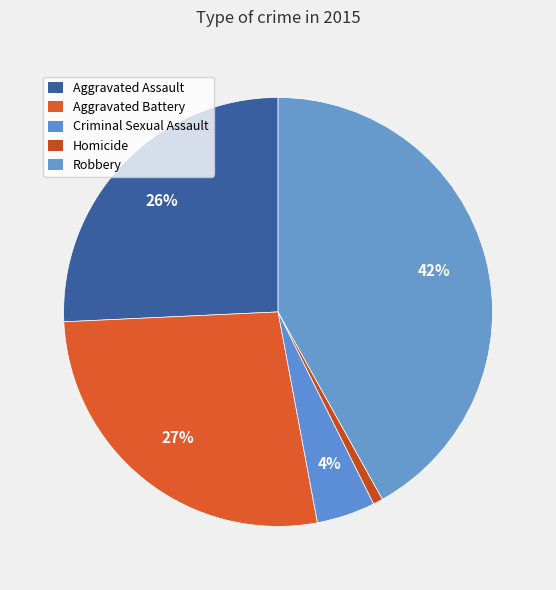

The Aggravated Battery slice represents 15% of the pie. True or false?

False